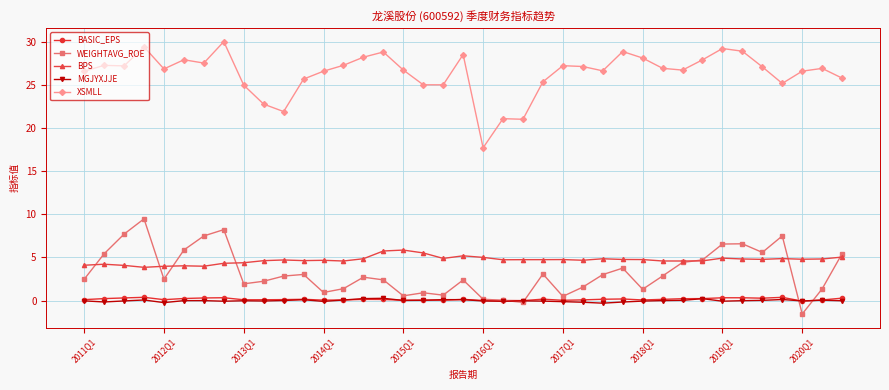

What is the value of the BPS point at the 13th from the left?

4.7